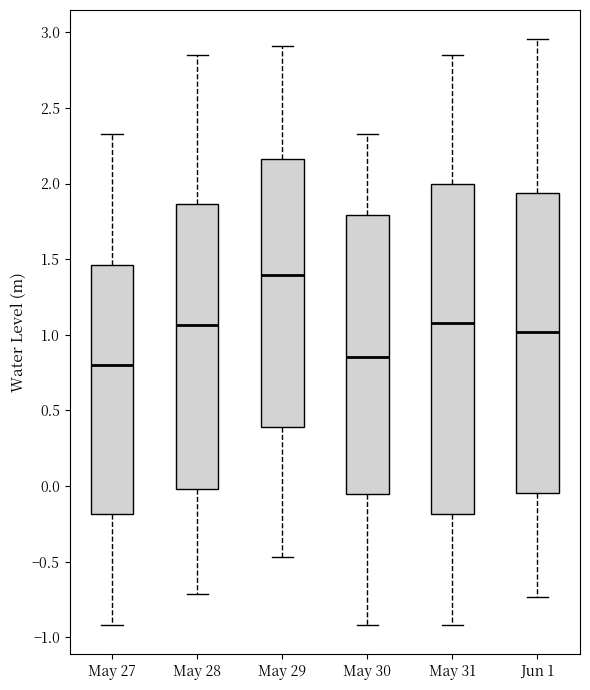

Which box is the tallest, from its lower edge to its upper edge?

May 31